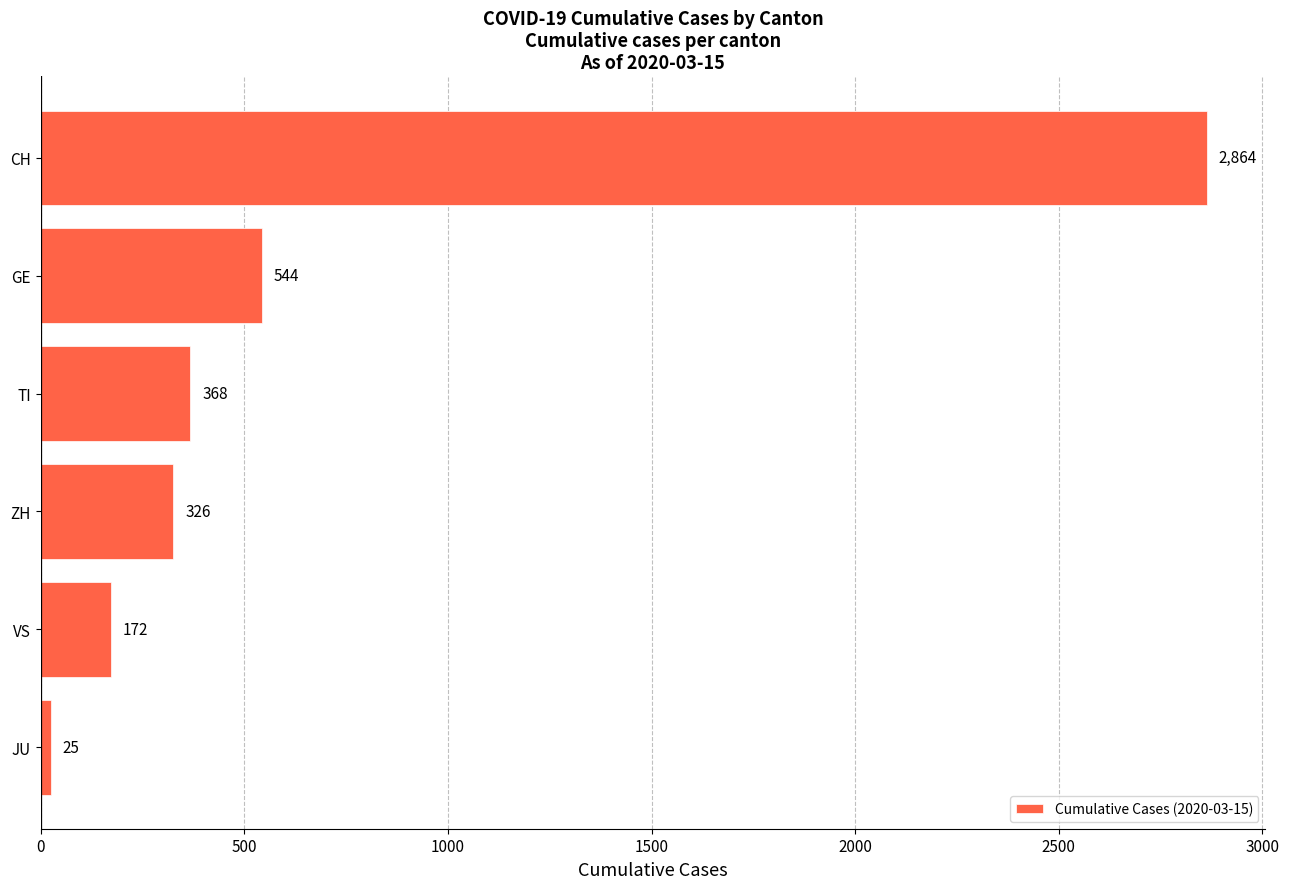

Which label corresponds to the largest value in the chart?

CH